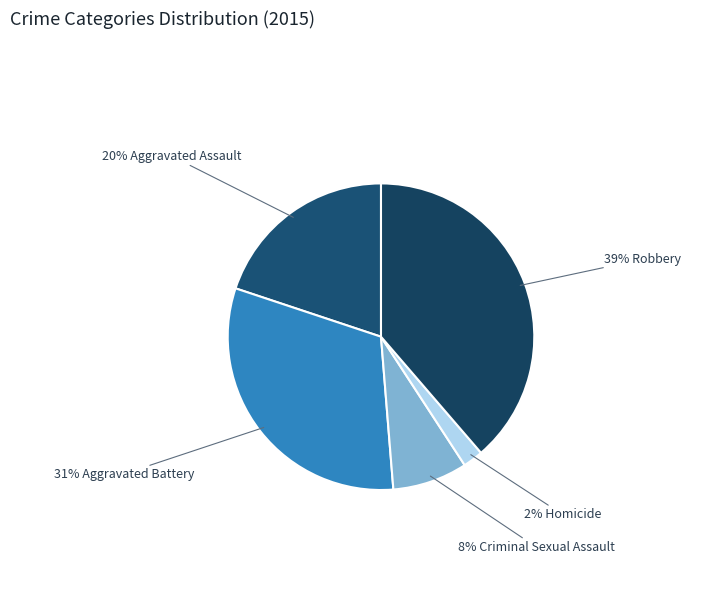

Does any single category account for the majority?

No